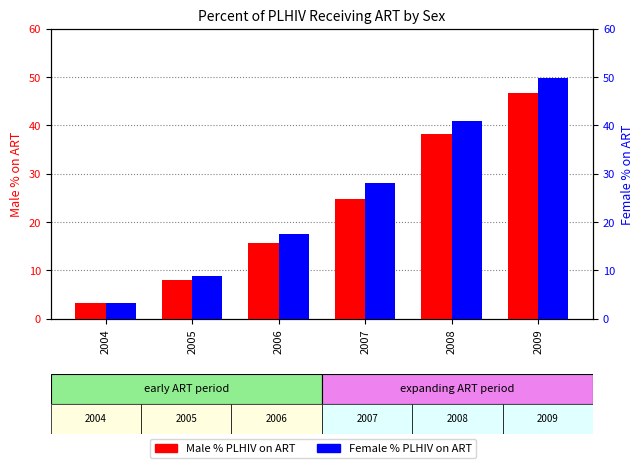

Is it true that Female % PLHIV on ART equals 11.8 at 2008?

False